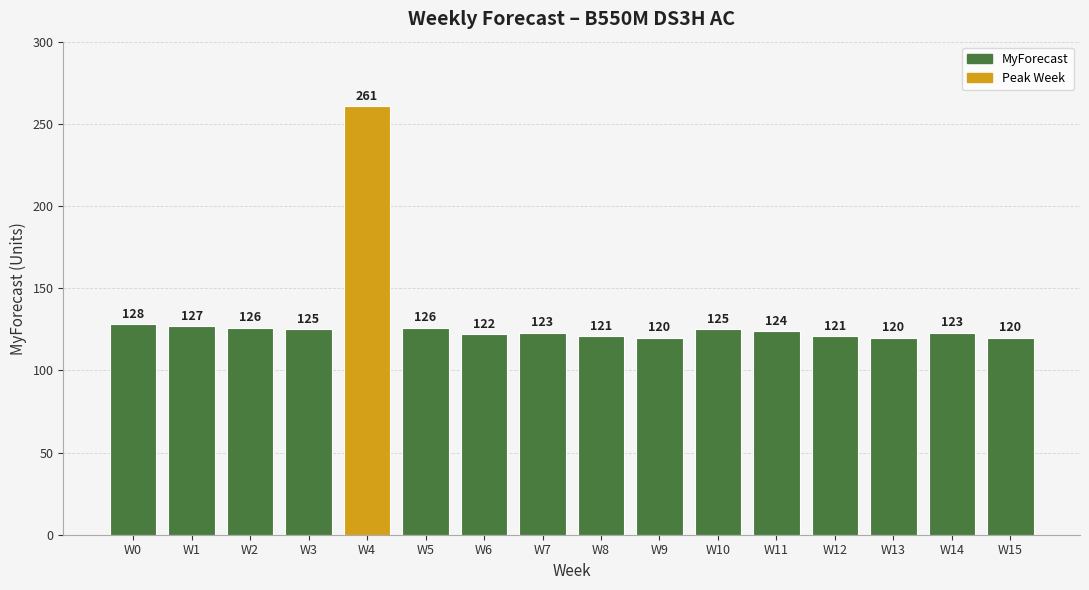

Does the chart contain any negative values?

No